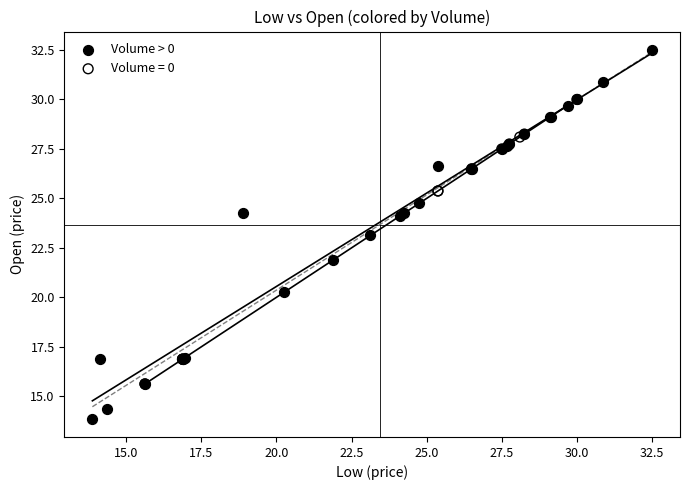

Which series reaches the maximum Y coordinate?

Volume > 0